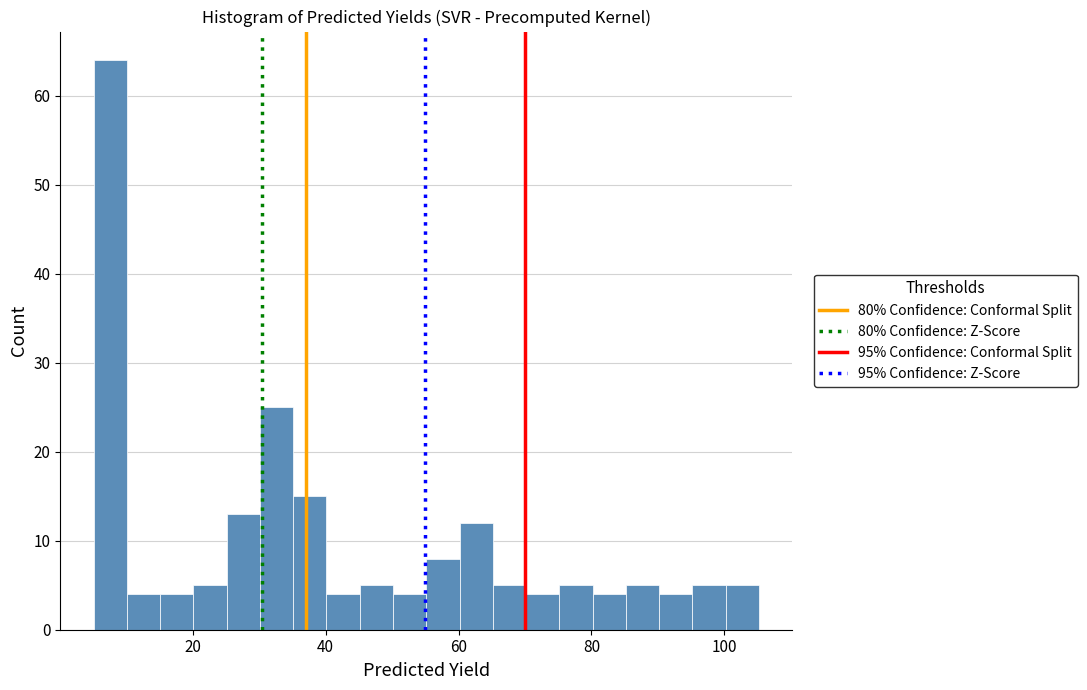

Around what value on the x-axis is the tallest bar? Give the approximate position of its centre, as read against the axis.

8